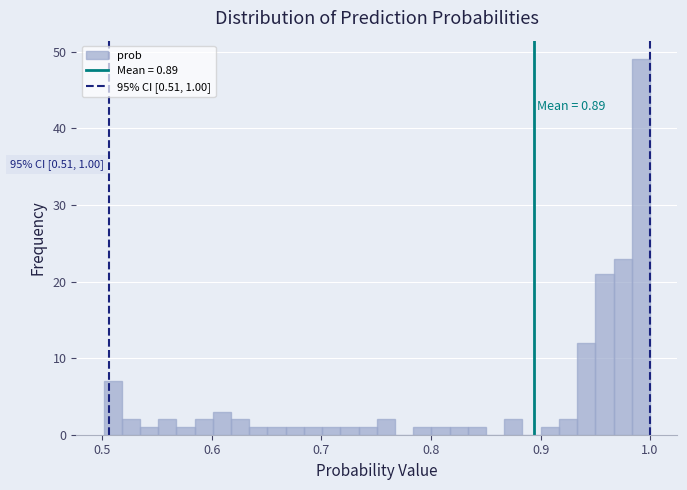

Read against the x-axis, roughly where is the centre of the tallest bar?

0.99